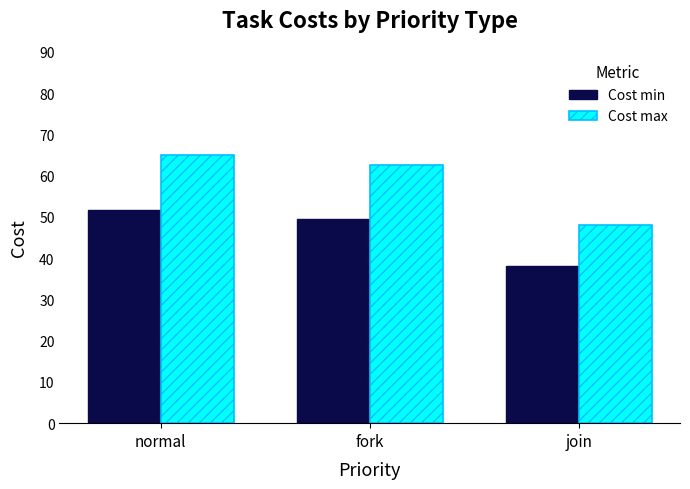

What is the average value of the Cost max series?

58.5